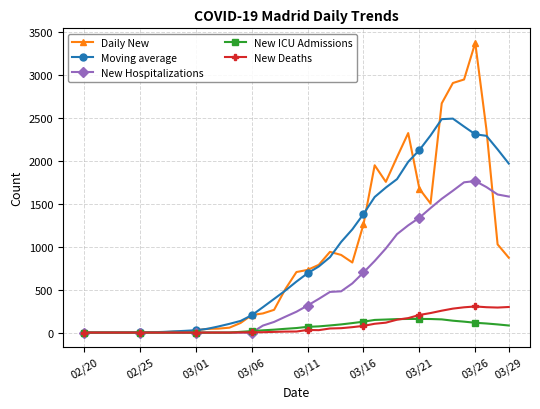

What is the value of the New ICU Admissions point at the 33rd from the left?

153.7